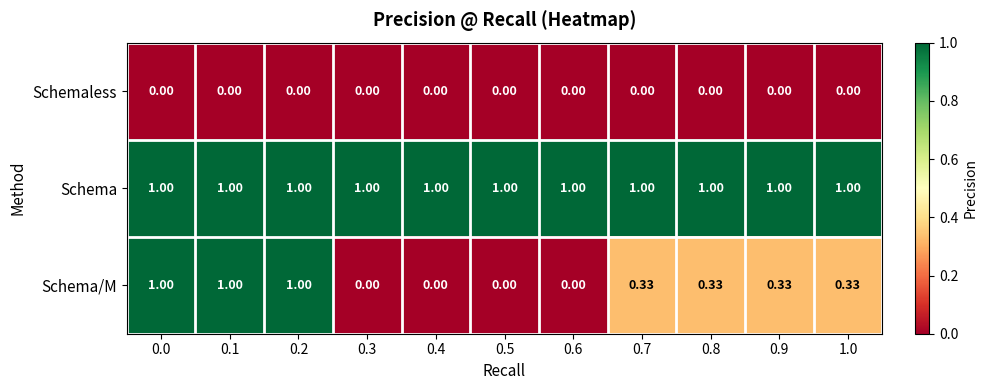

Rank the series by their average value, from lowest to highest.

Schemaless, Schema/M, Schema